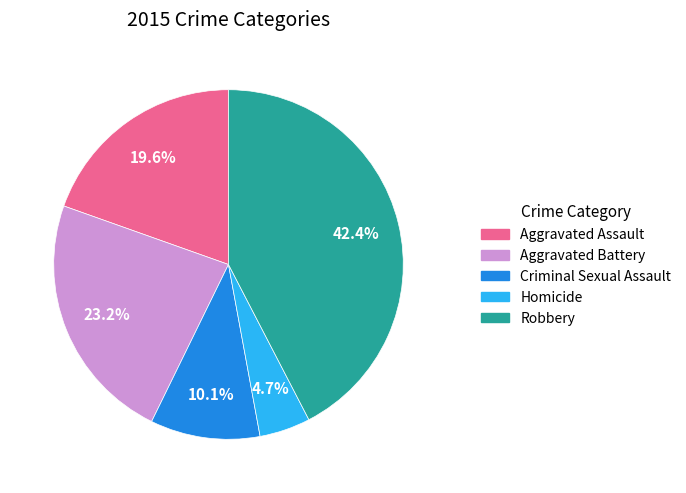

How much of the chart is everything except Criminal Sexual Assault?

89.9%